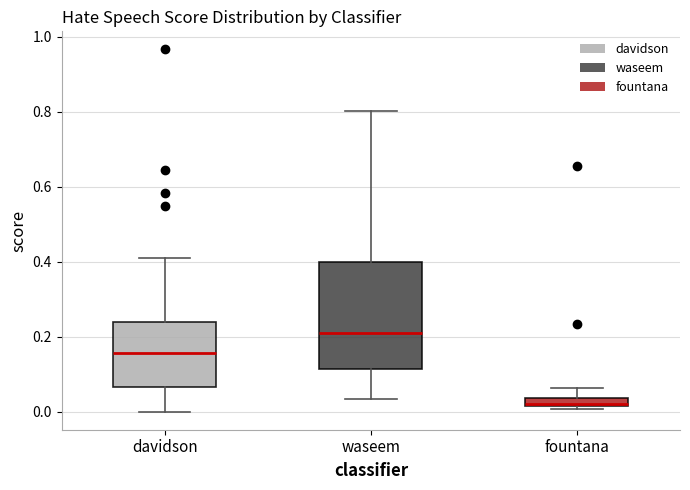

Which box has the highest median line?

waseem